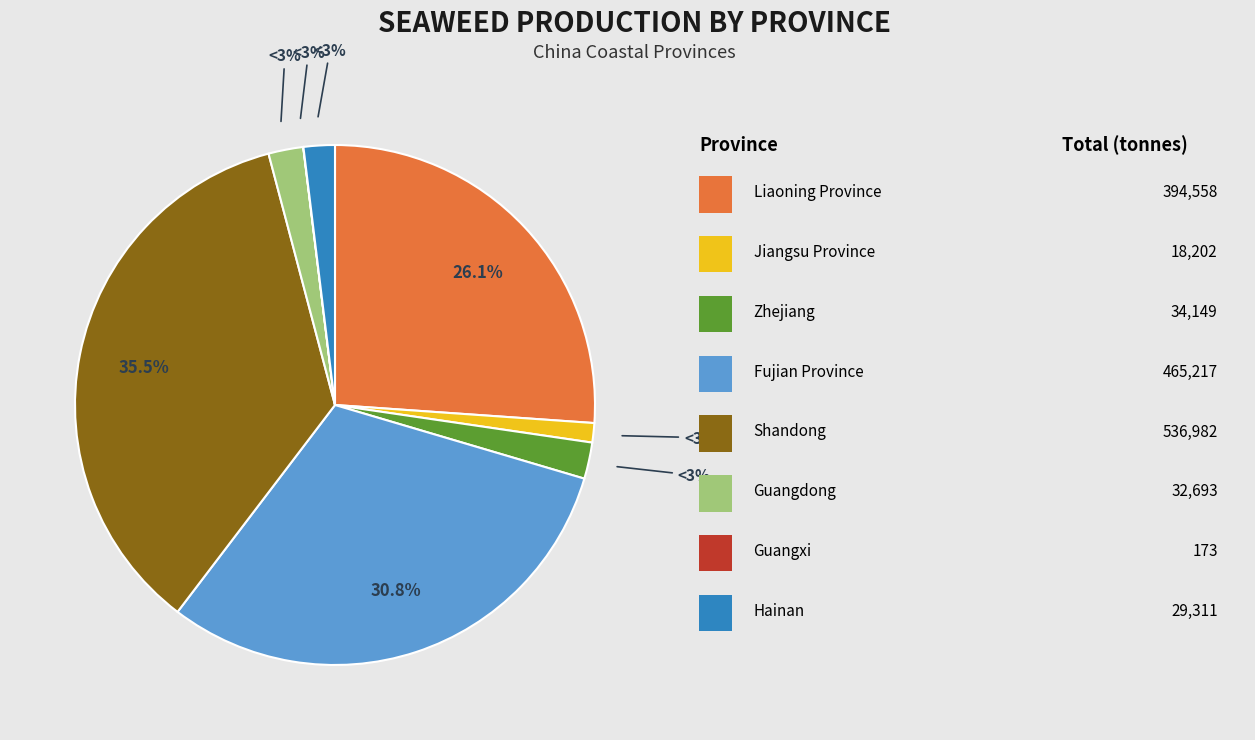

True or false: Liaoning Province accounts for 26% of the total.

True